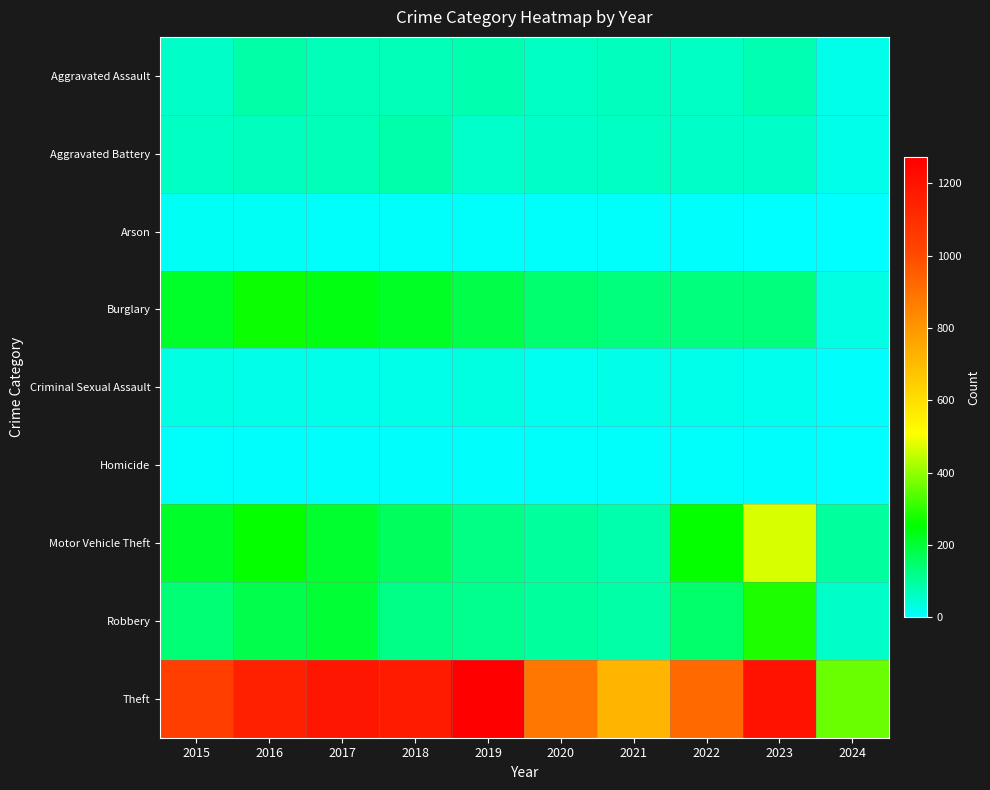

What is the spread (max minus min) of values at 2017?

1184